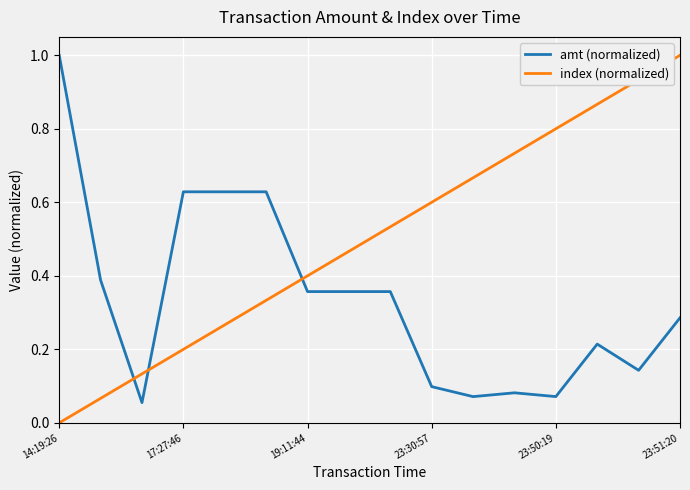

How many intersections are there between index (normalized) and amt (normalized)?

3